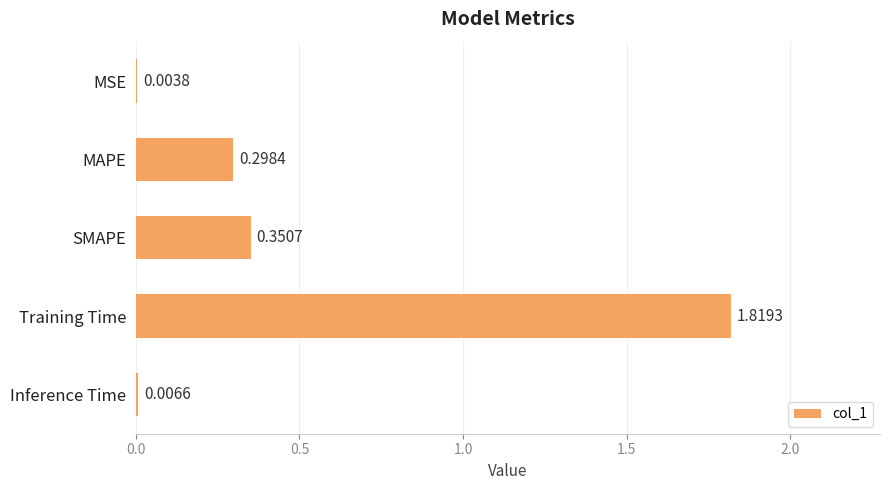

What is the sum of all values?

2.5